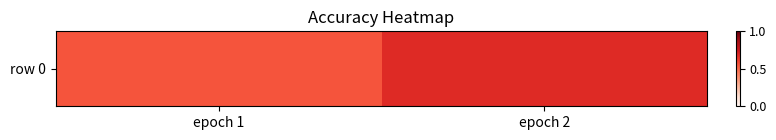

What is the average value?

0.6